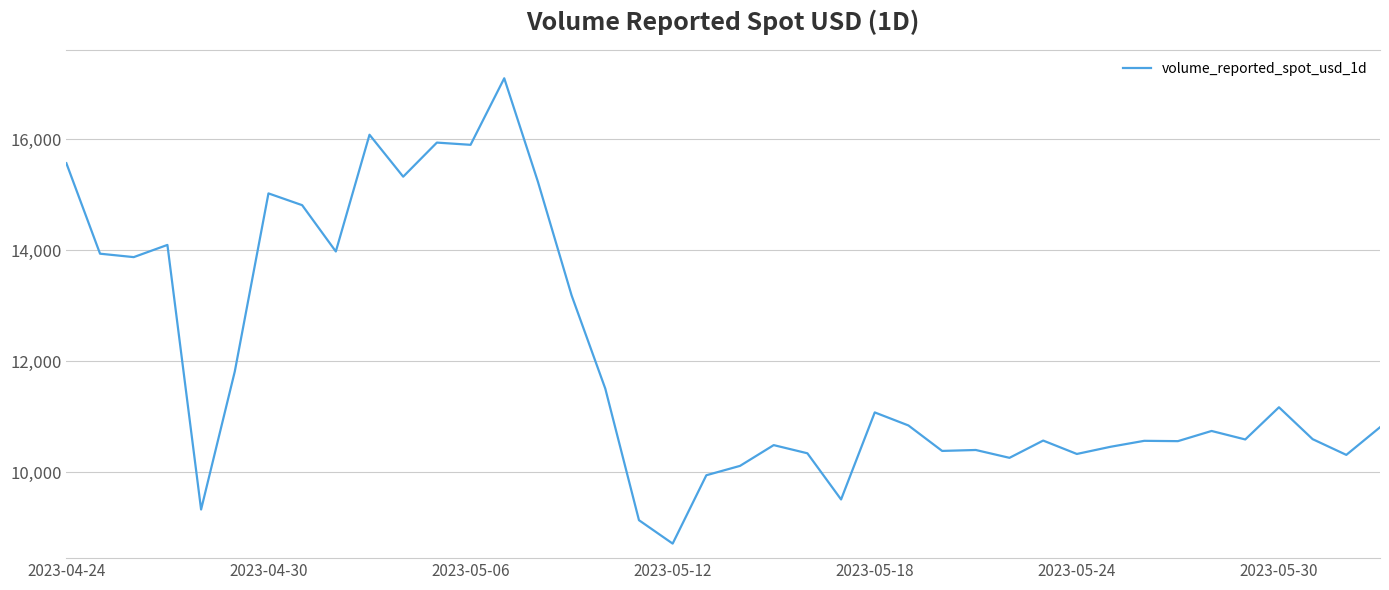

True or false: the data has more than 1 interior local peaks.

True